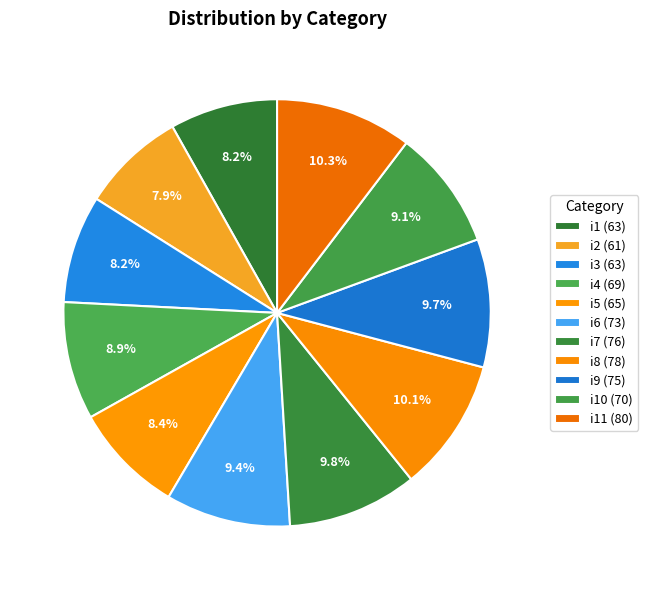

Count the number of slices in the pie.

11